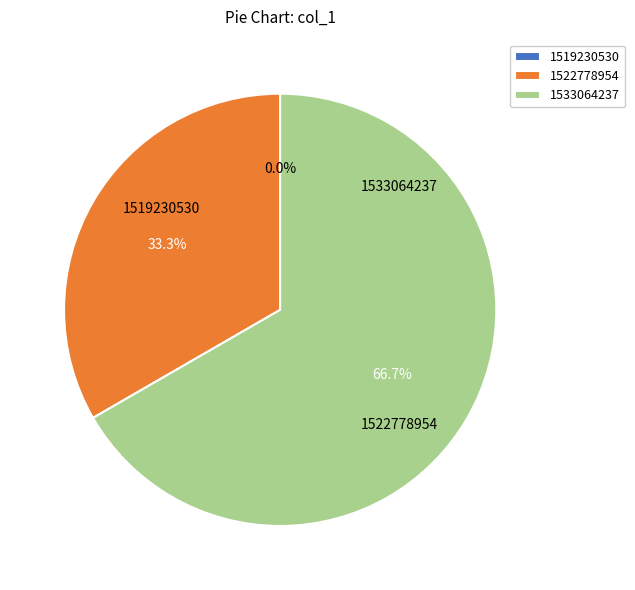

Is 1533064237 the majority of the pie?

Yes